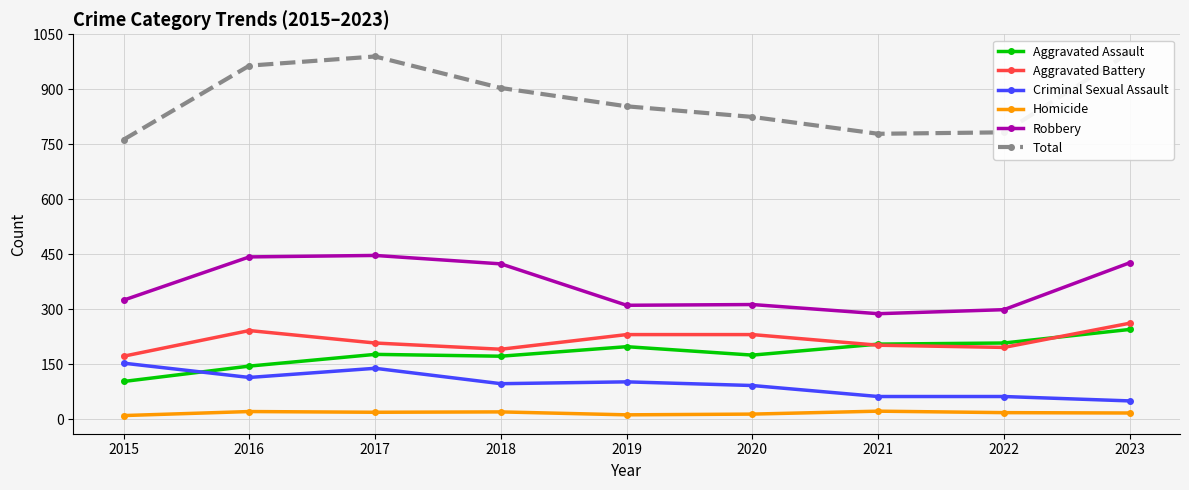

At which label does Total reach its peak?

2023